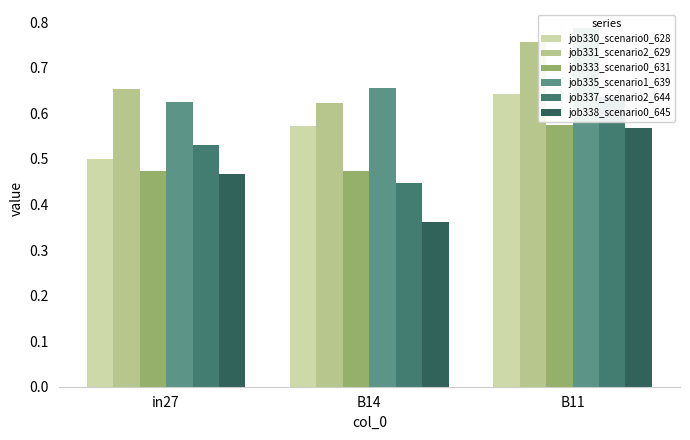

What is the lowest value of the job333_scenario0_631 series?

0.5